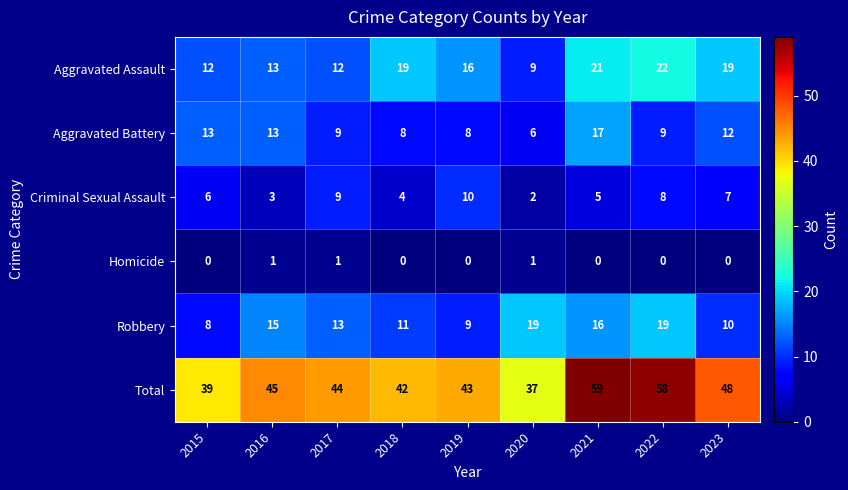

Which series has the largest range (max minus min)?

Total